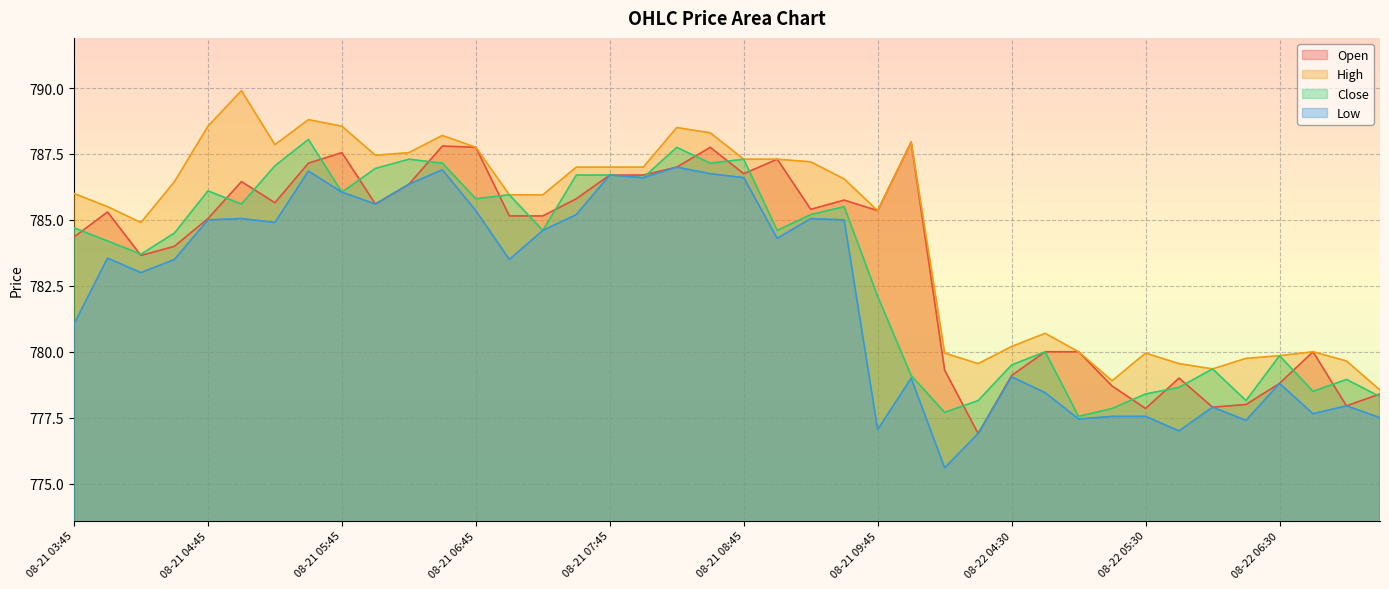

Count the number of categories in the chart.

40